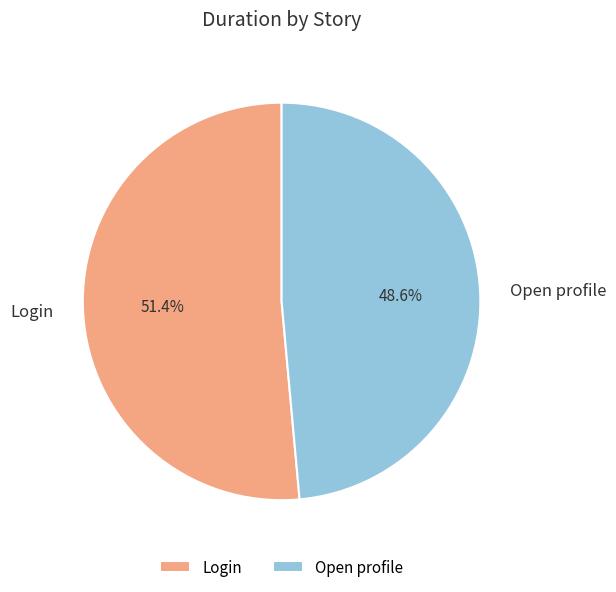

How much of the chart is everything except Login?

48.6%